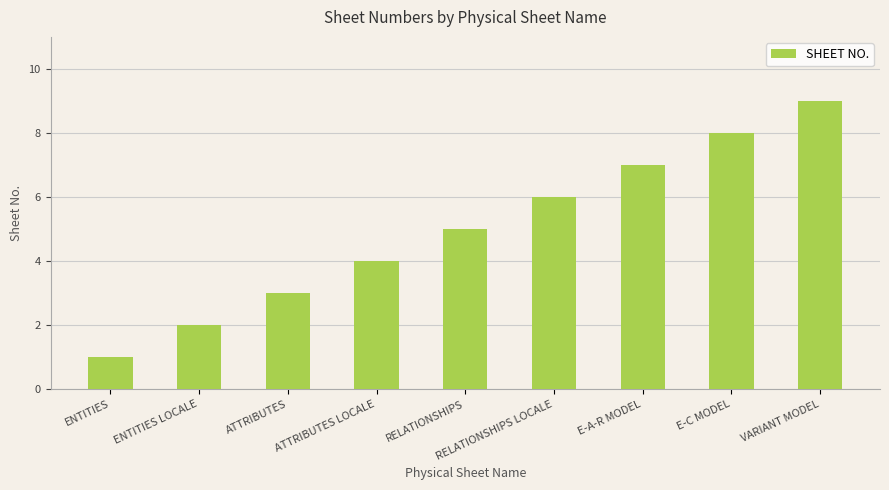

List the labels in order of value, smallest first.

ENTITIES, ENTITIES LOCALE, ATTRIBUTES, ATTRIBUTES LOCALE, RELATIONSHIPS, RELATIONSHIPS LOCALE, E-A-R MODEL, E-C MODEL, VARIANT MODEL